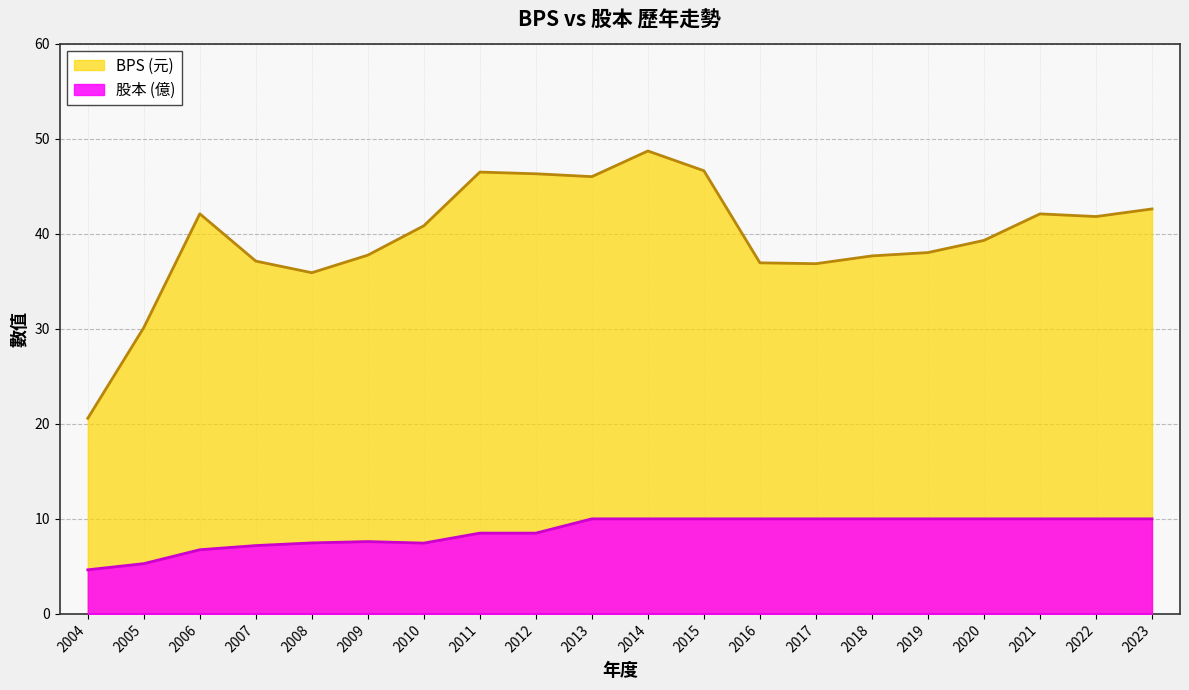

Is the value of BPS at 2023 greater than the value of 股本 at 2008?

Yes